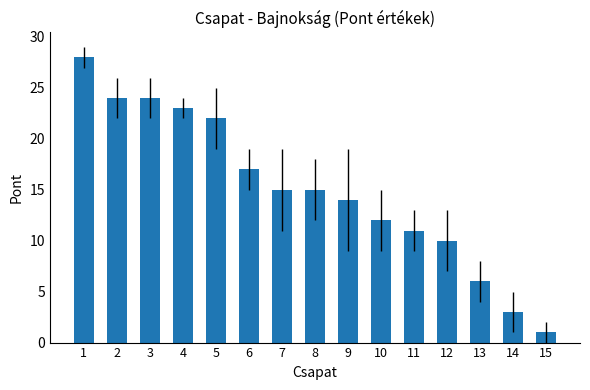

Is it true that the value at 13 is 6?

True